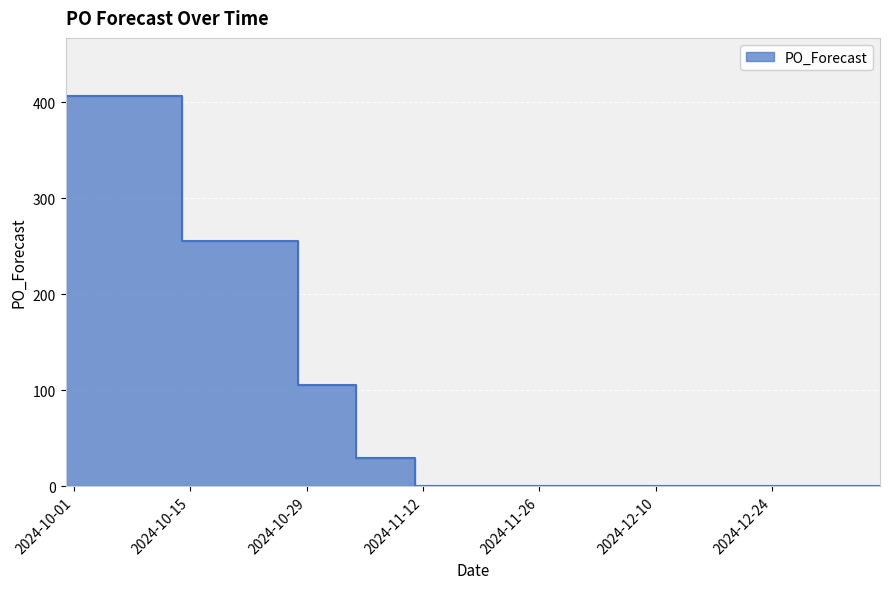

Which has a higher value, 2025-01-06 or 2024-12-30?

2025-01-06